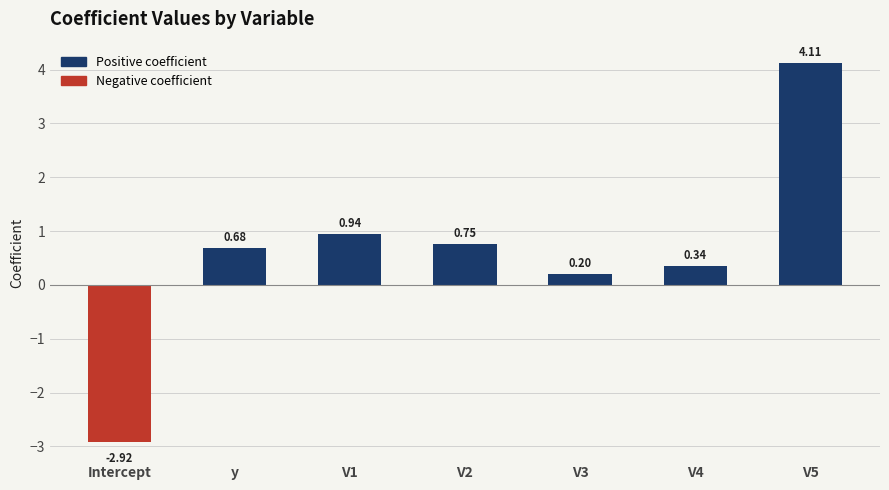

What is the maximum value shown in the chart?

4.1